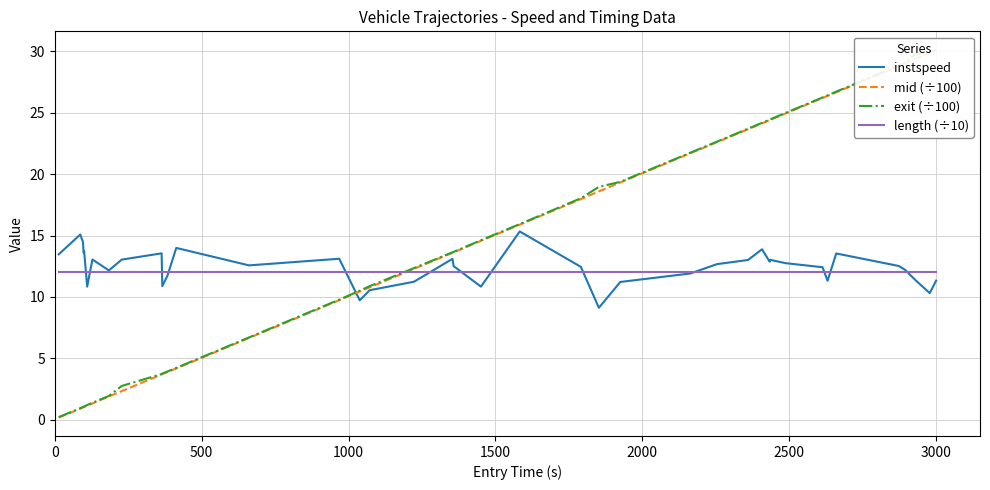

What is the maximum value for instspeed?

15.3